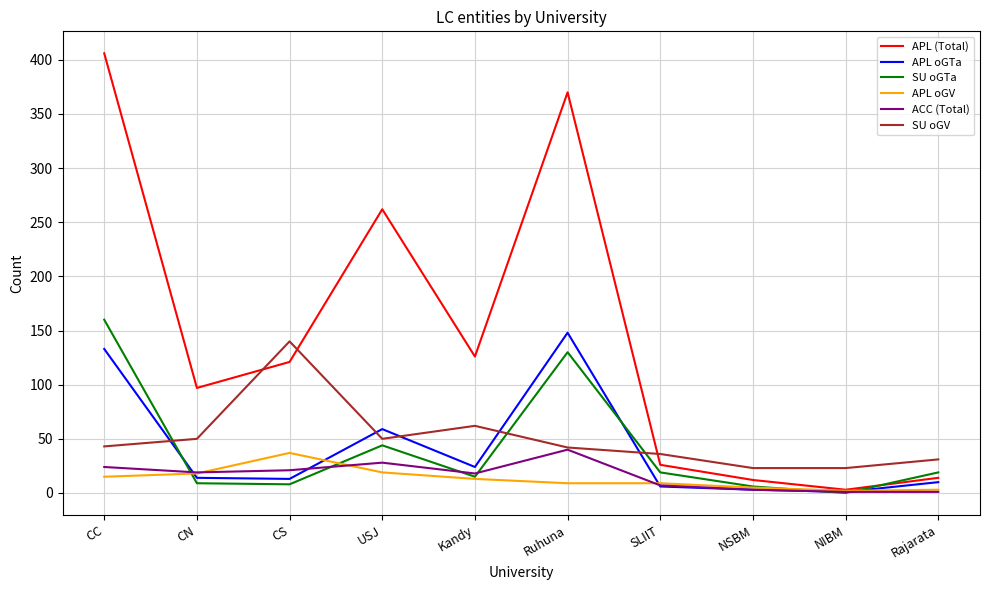

Is the value of APL oGTa at Ruhuna greater than the value of ACC (Total) at Ruhuna?

Yes